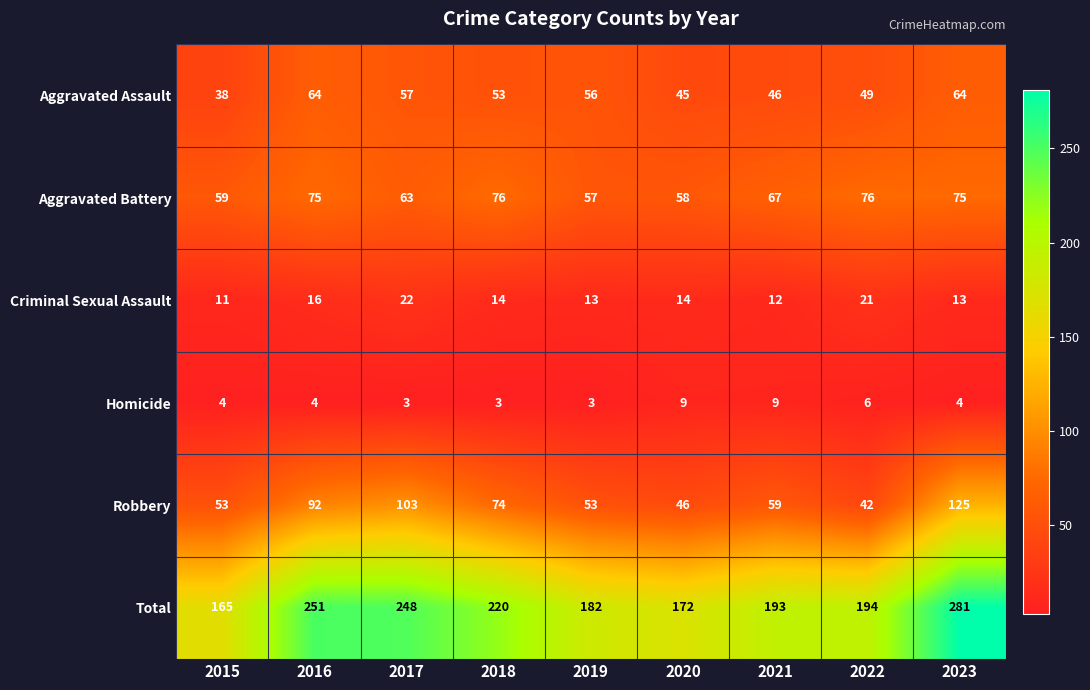

What is the sum of the Criminal Sexual Assault values at 2018 and 2015?

25